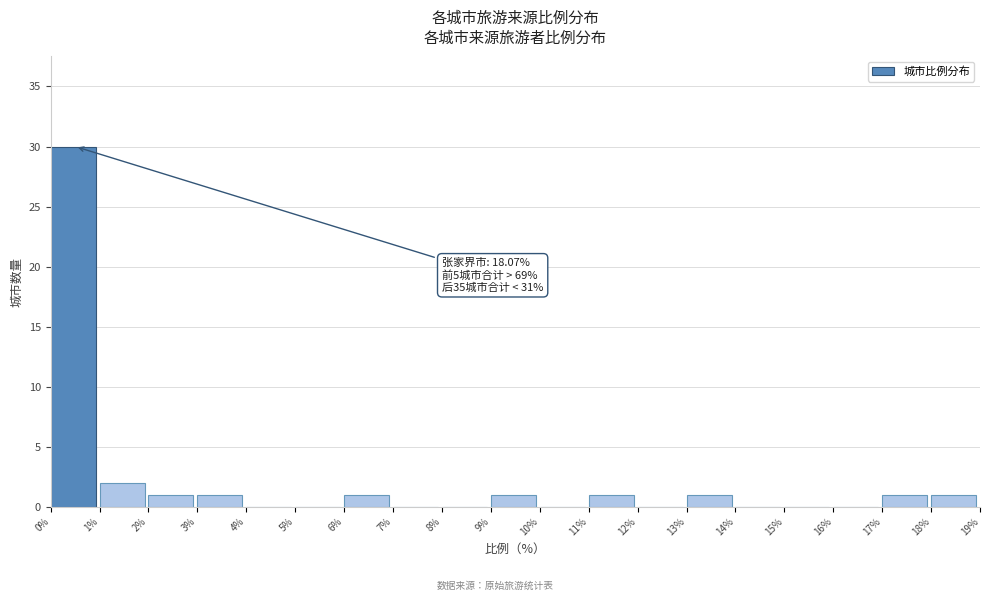

Which range on the x-axis has the tallest bar?

0% to 1%